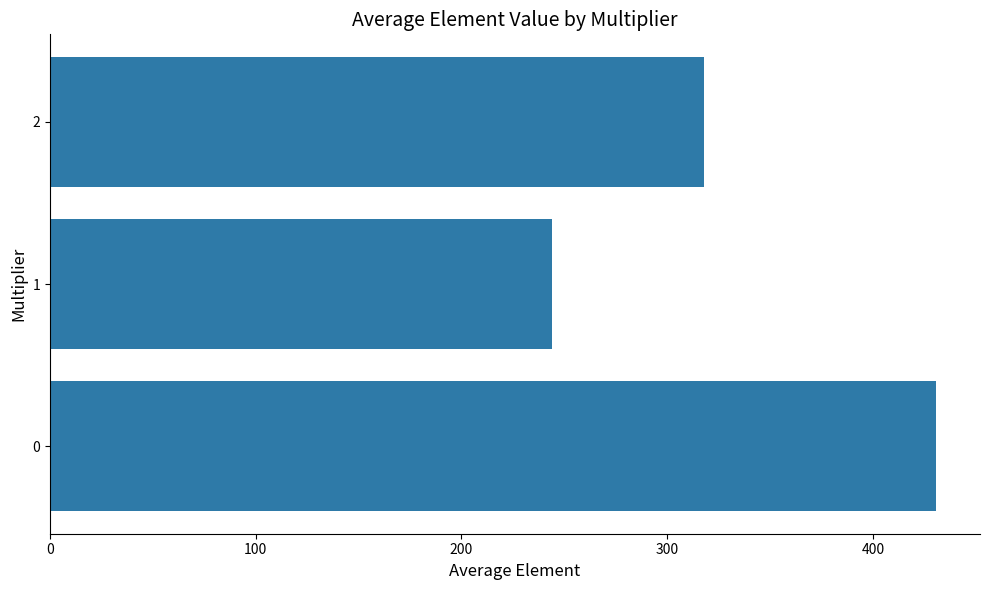

What is the minimum value shown in the chart?

243.8